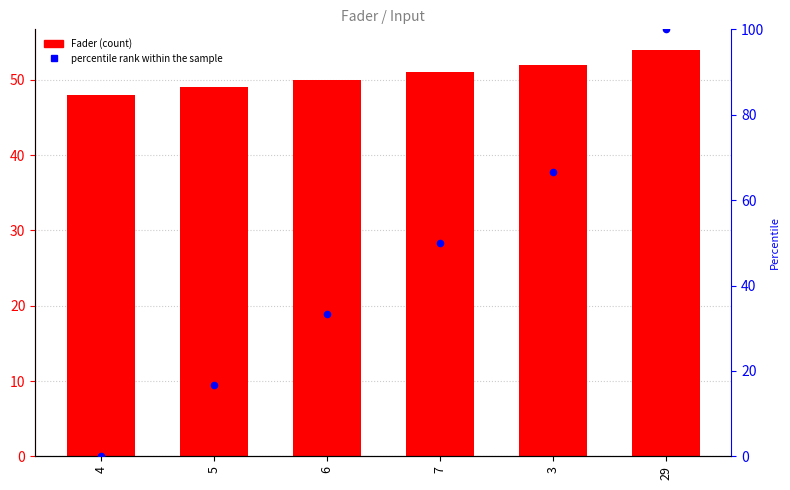

What is the total value across all series at 3?

118.7